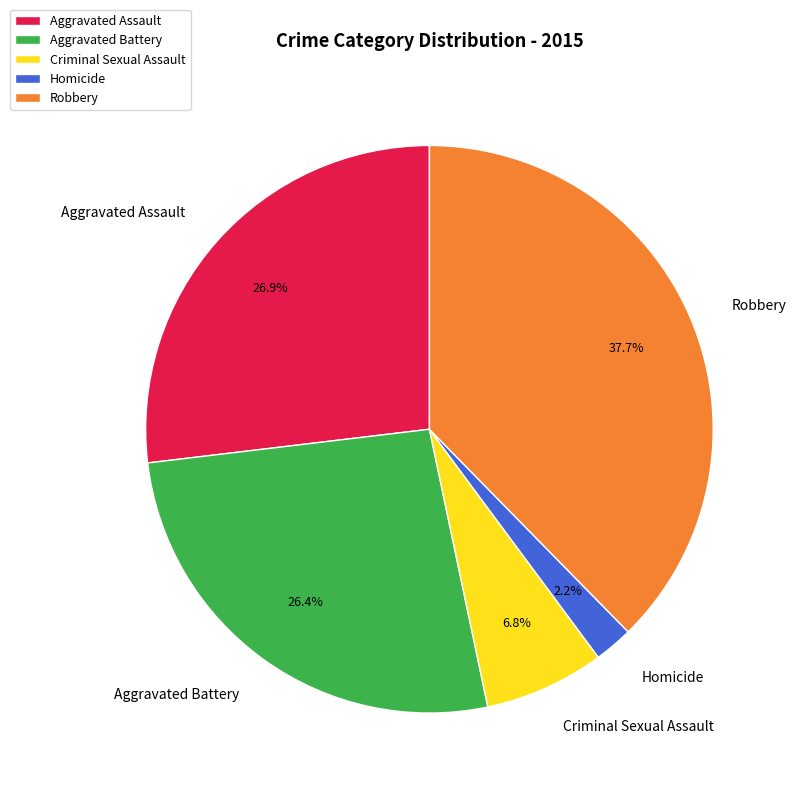

Is it true that Robbery is 38% of the pie?

True